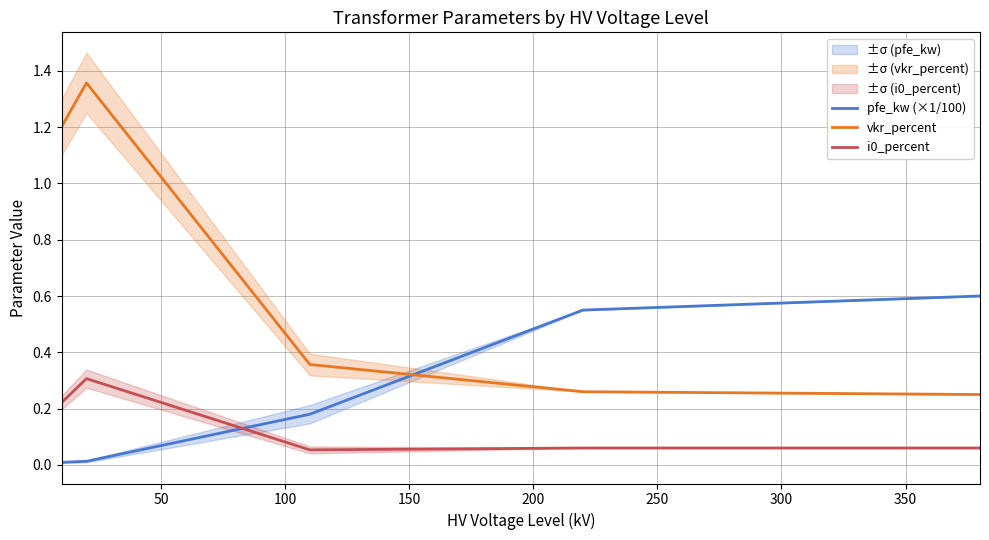

Is it true that pfe_kw (×1/100) equals 0.0 at 50?

False